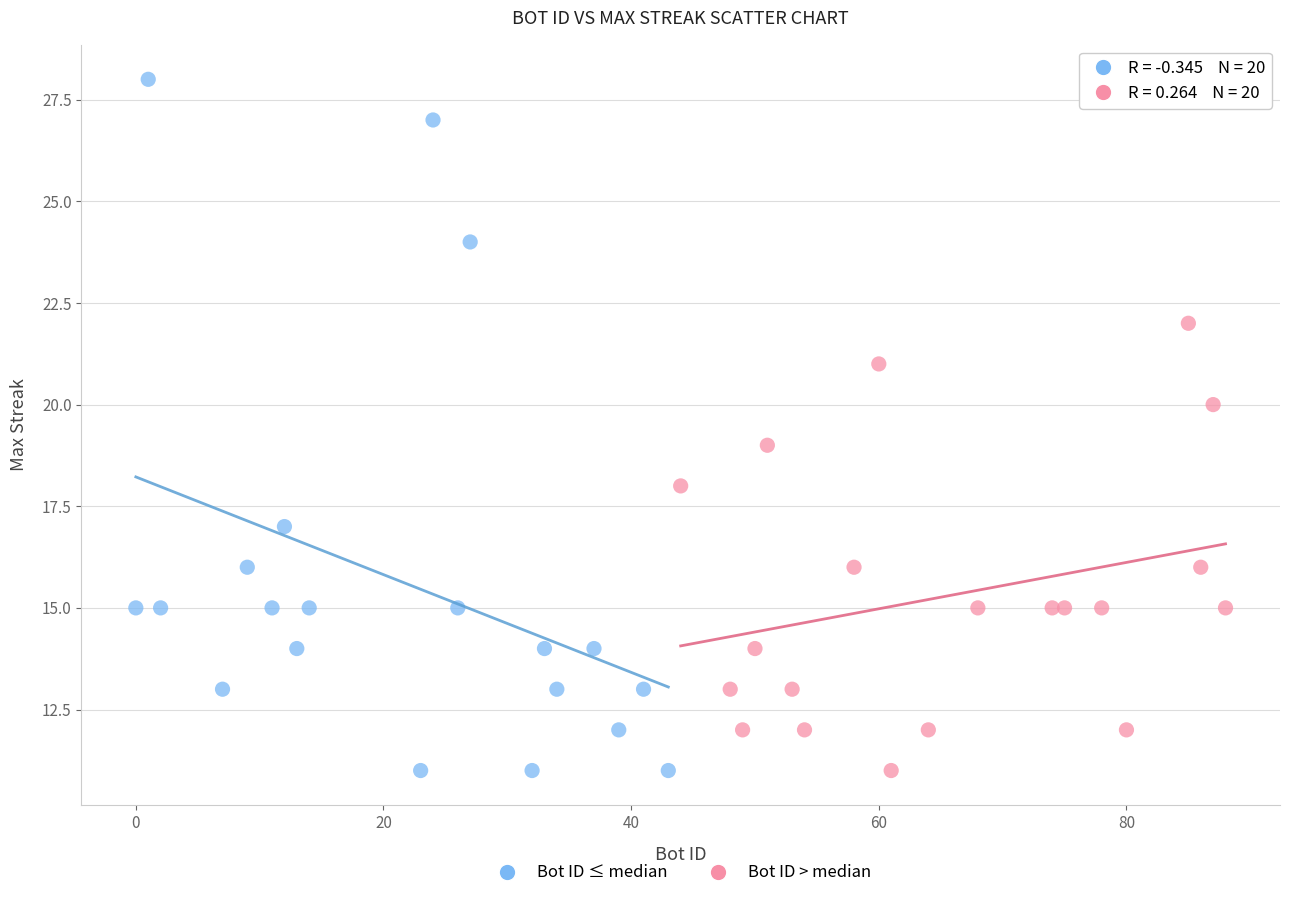

Which series reaches the maximum Y coordinate?

Bot ID ≤ median